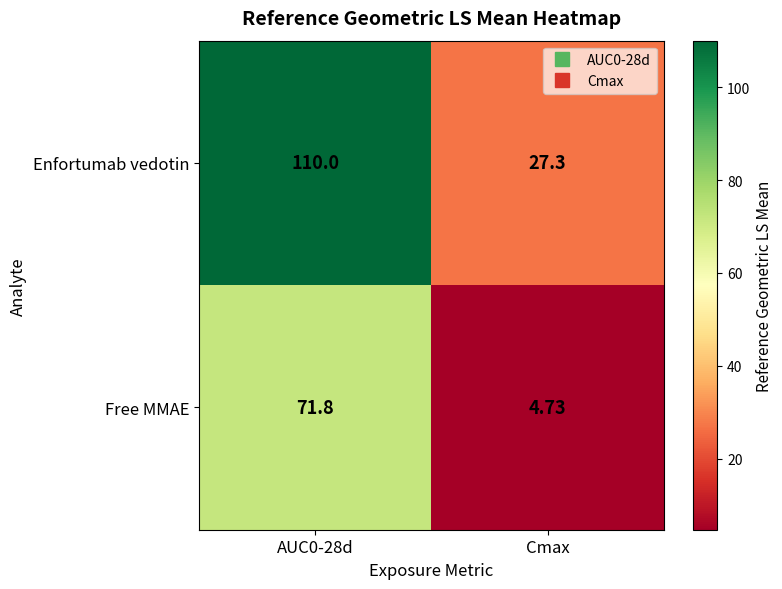

Which series has the largest range (max minus min)?

Enfortumab vedotin